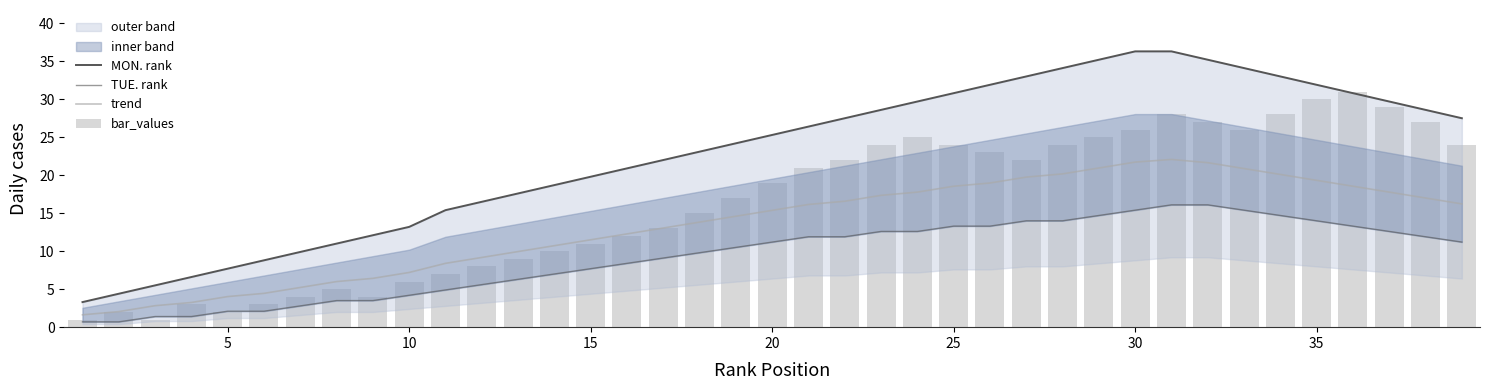

What is the sum of all bar_values values?

638.0